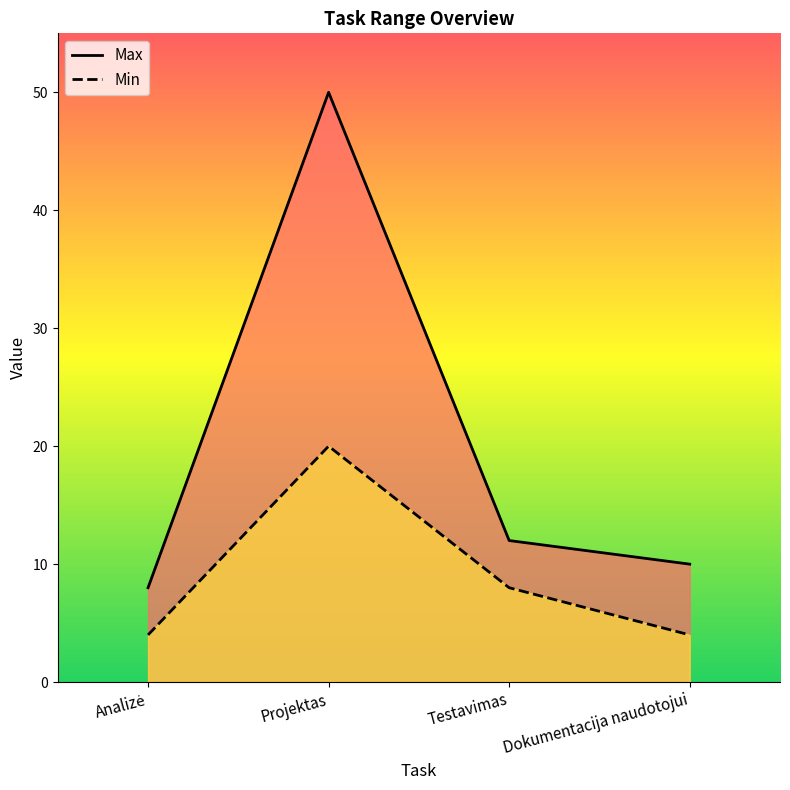

What position from the right is Analizė?

4